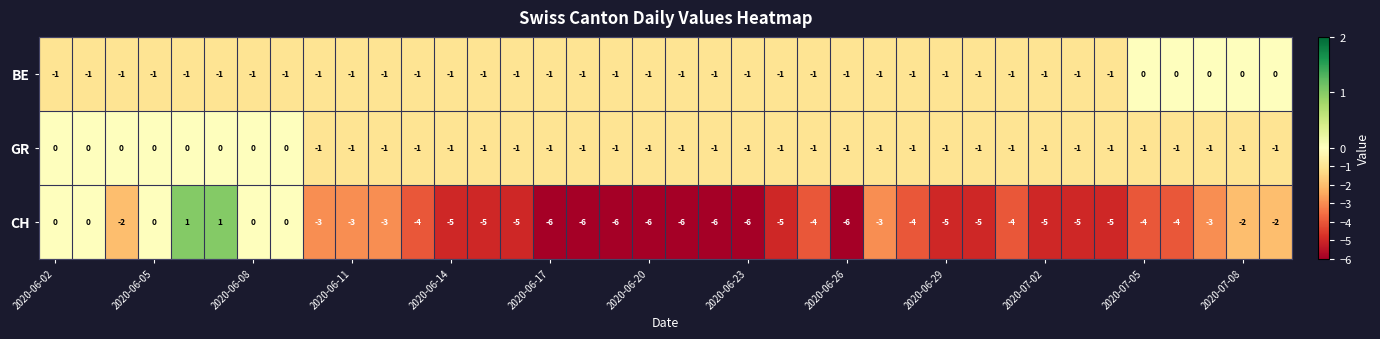

Count the CH values in the range -5 to -2.

23